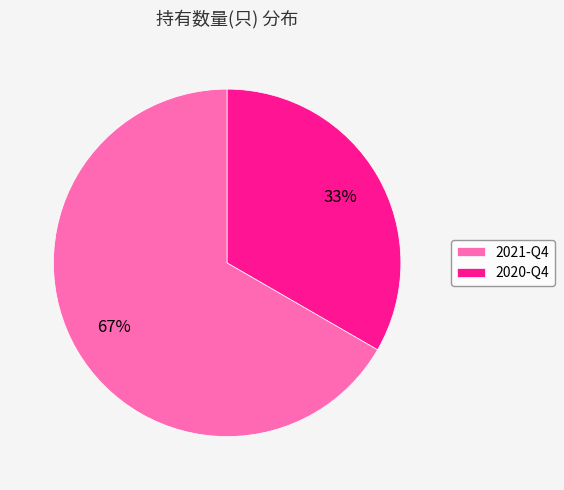

True or false: 2020-Q4 accounts for 40% of the total.

False